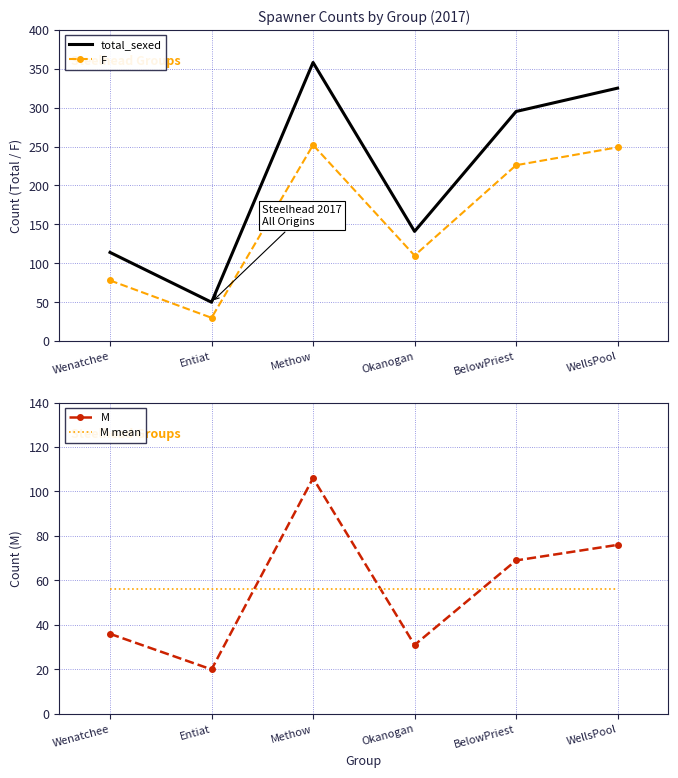

True or false: F and total_sexed intersect in this chart.

False